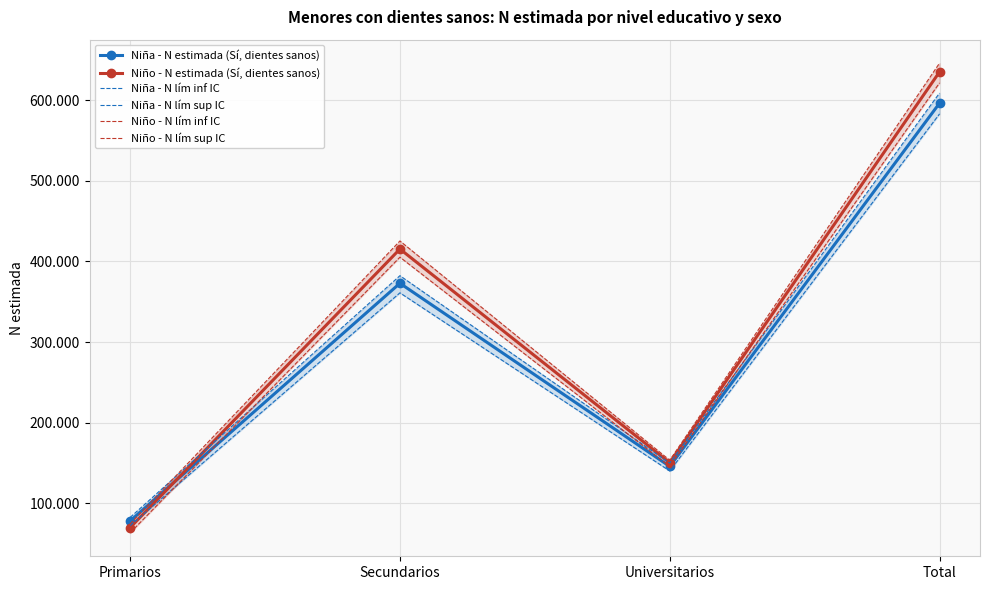

At which label is Niña - N estimada (Sí, dientes sanos) closest to 337203?

Secundarios